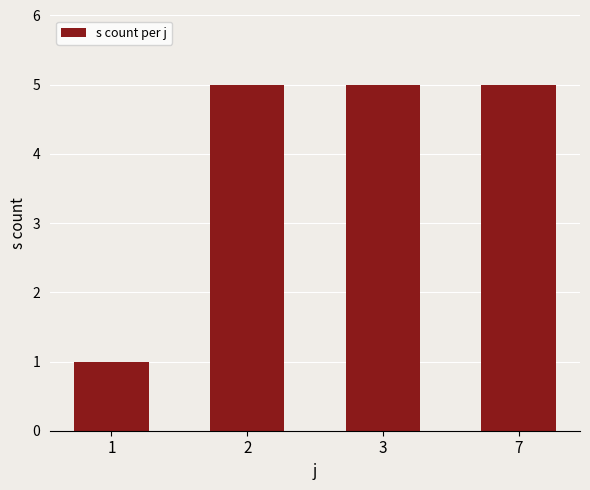

Is it true that the value at 1 is 1?

True